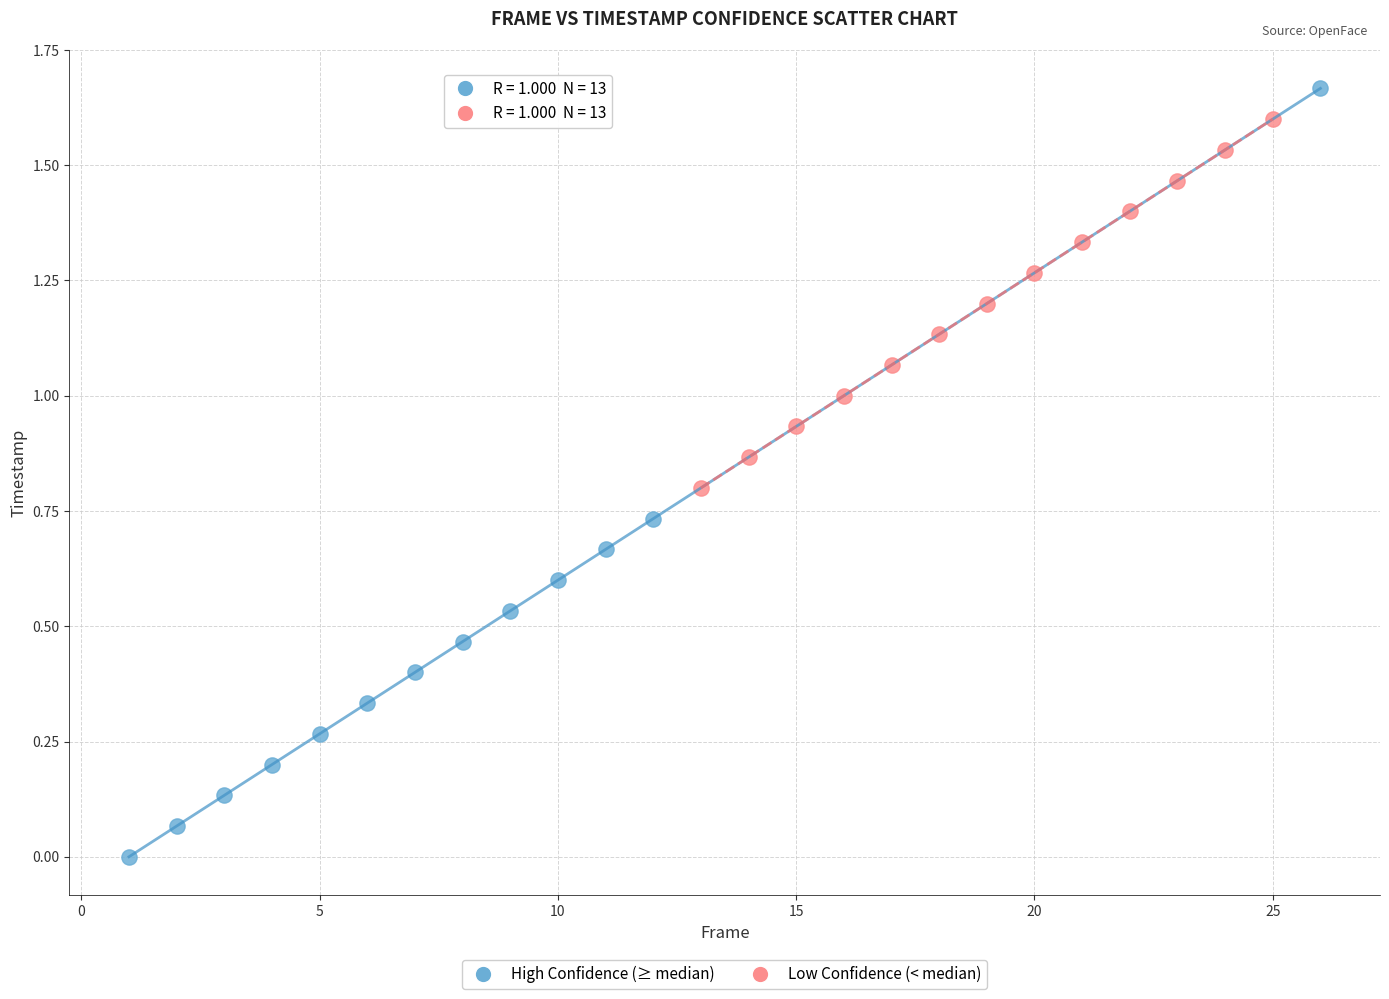

Which series has the largest Y range (max minus min)?

High Confidence (≥ median)